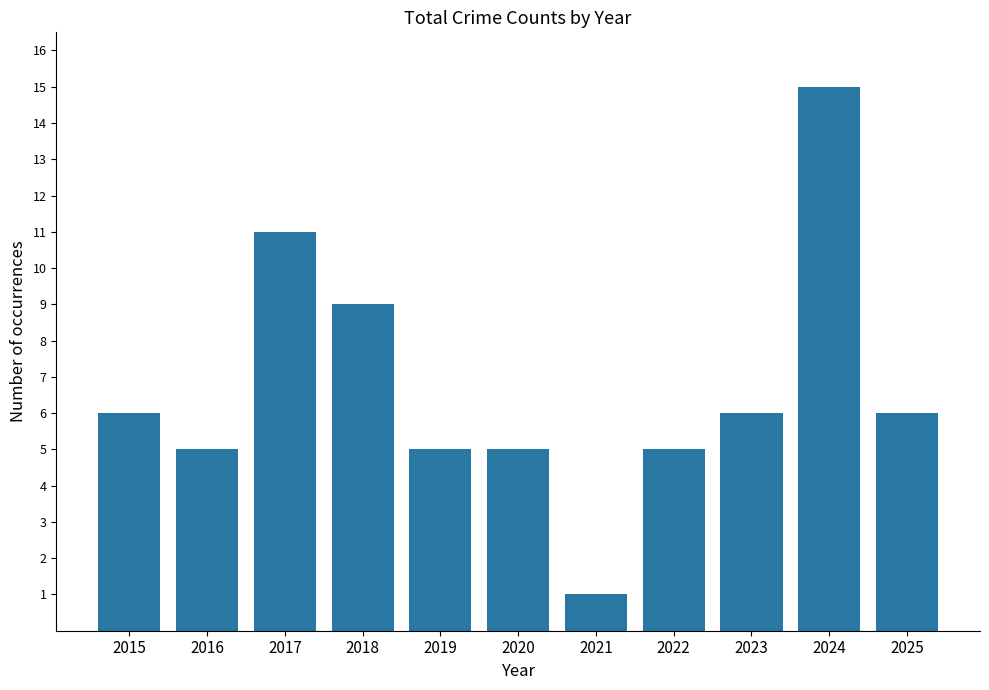

What is the ratio of the value at 2025 to the value at 2021?

6.0